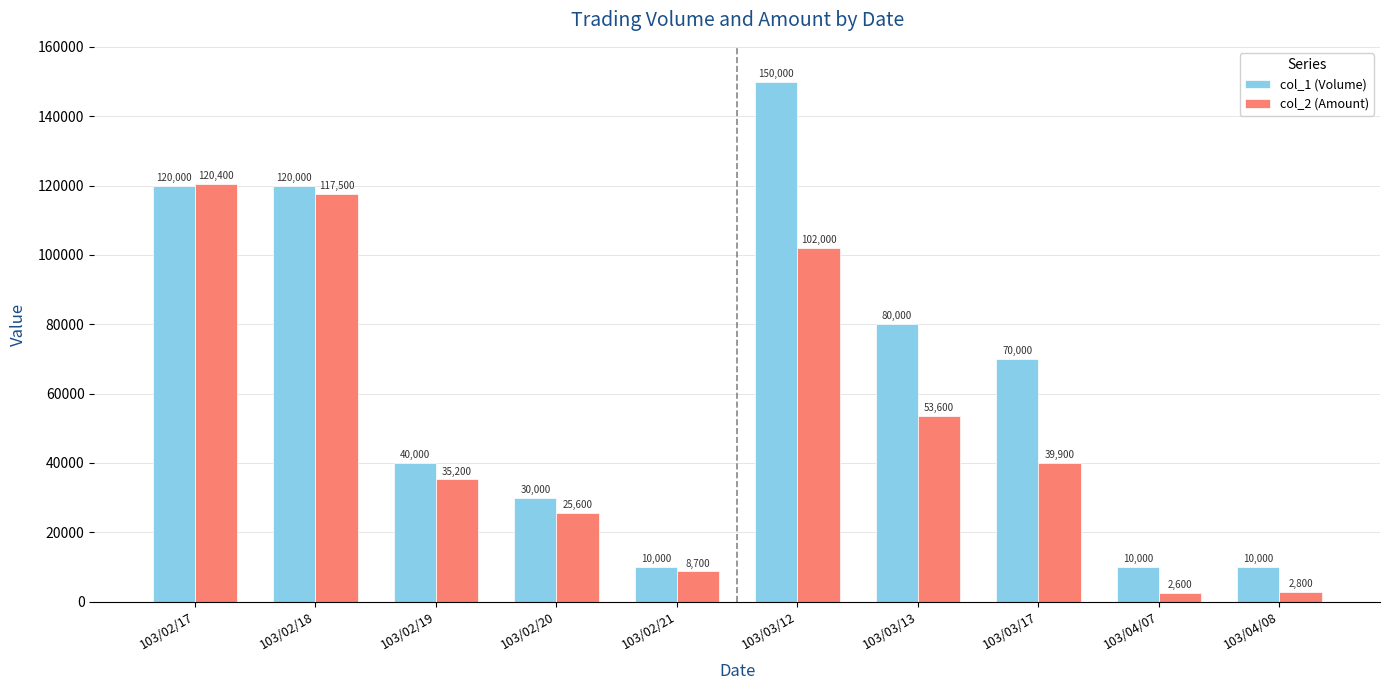

At which category does the chart reach its minimum across all series?

103/04/07